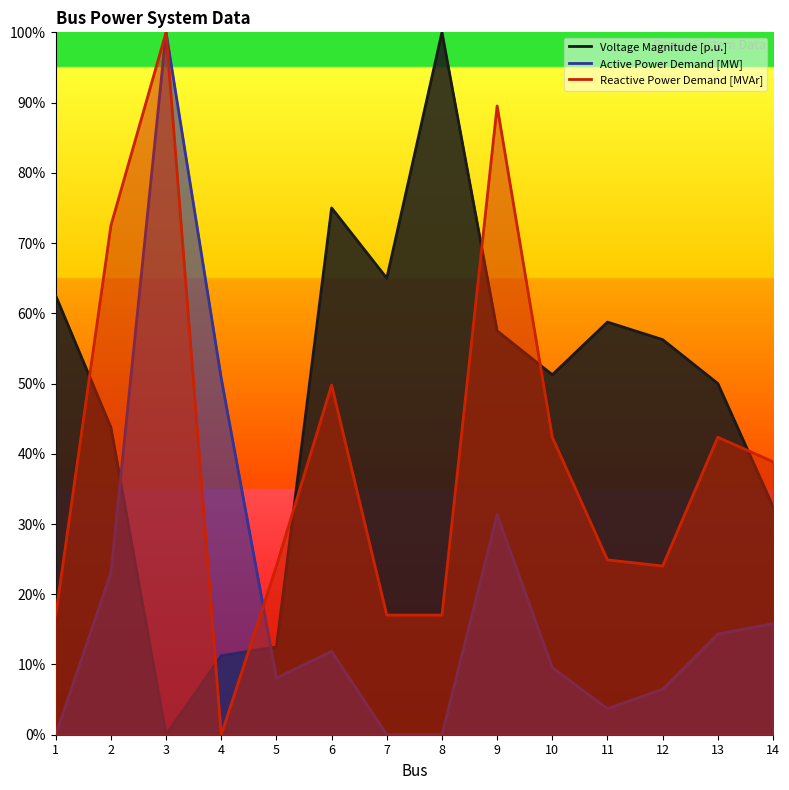

Does the chart display data point markers on the line(s)?

No